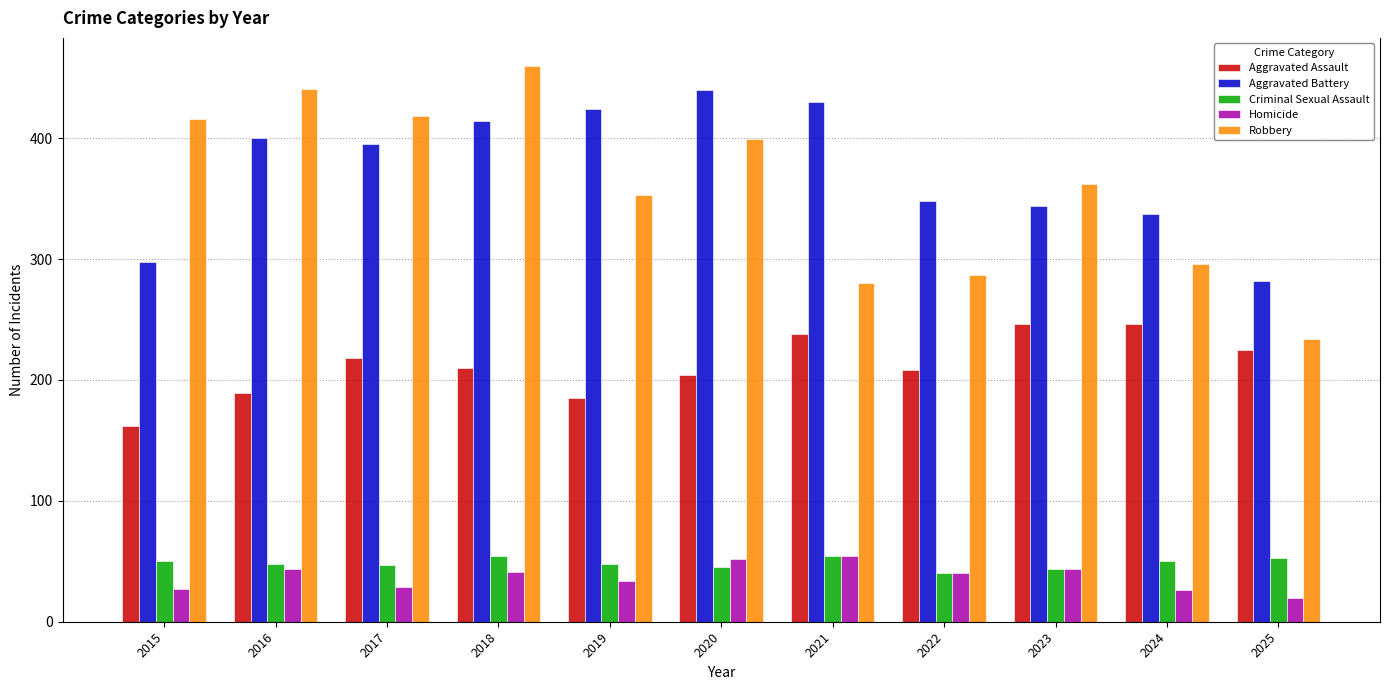

How many values in the Robbery series are below 362?

5